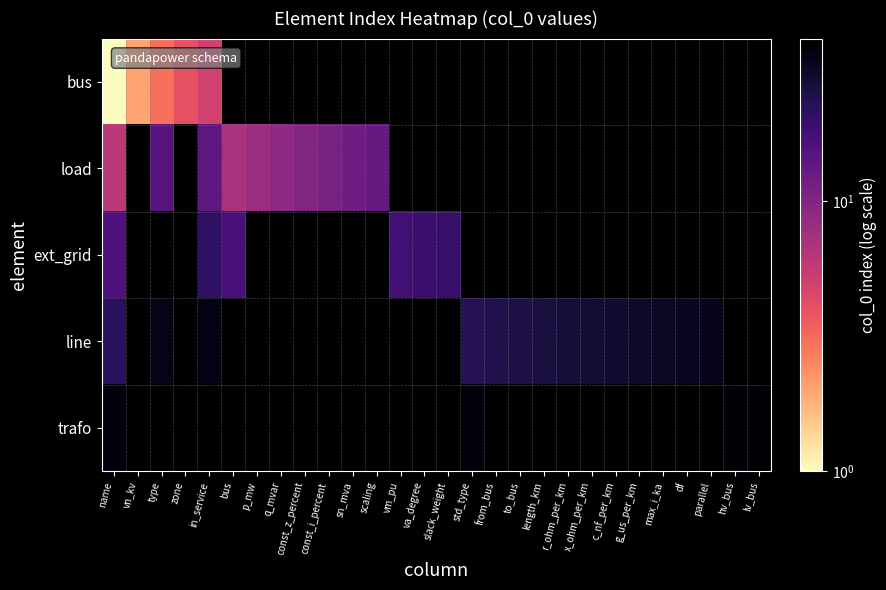

What is the minimum value shown in the chart?

1.0